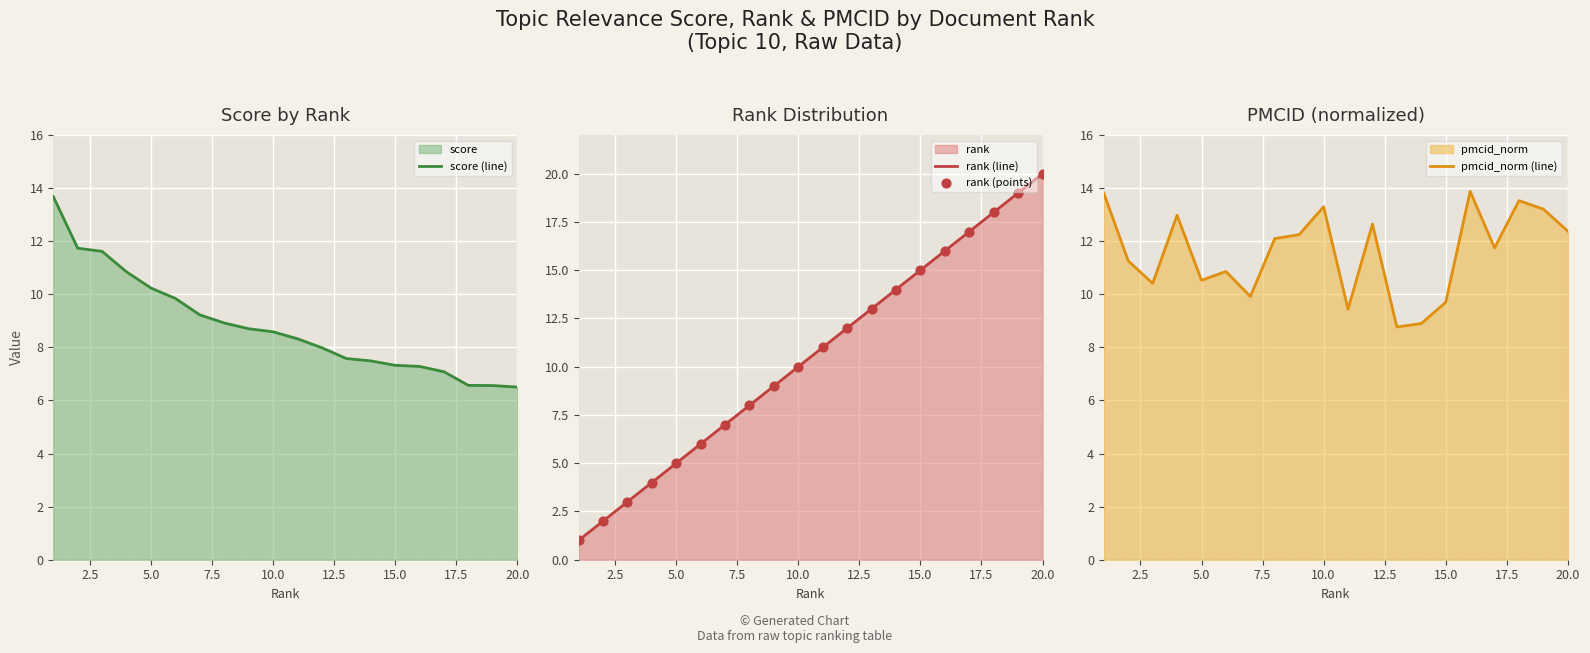

Which series has the largest total across all categories?

pmcid_norm (line)